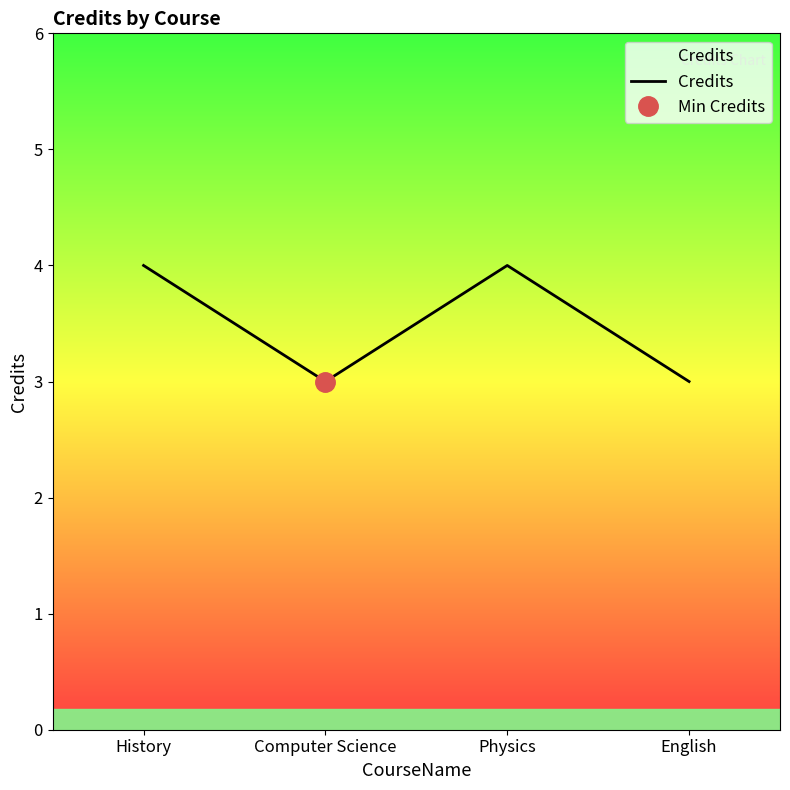

What is the label of the 4th point from the left?

English